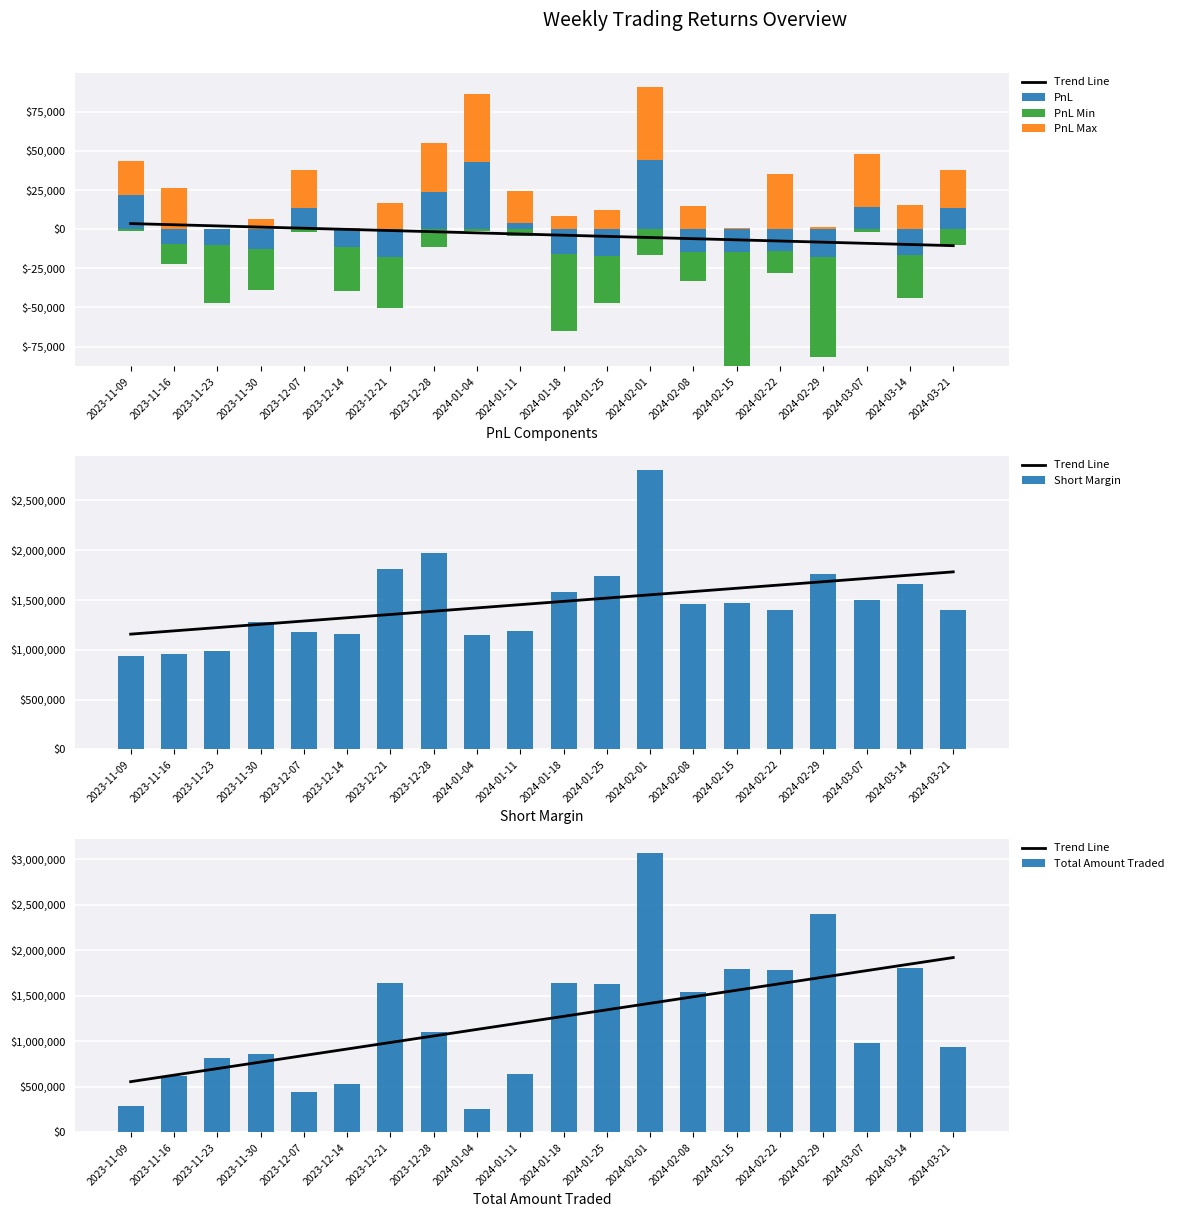

List the series in order of their peak value, highest first.

Total Amount Traded, Short Margin, Trend Line, PnL Max, PnL, PnL Min